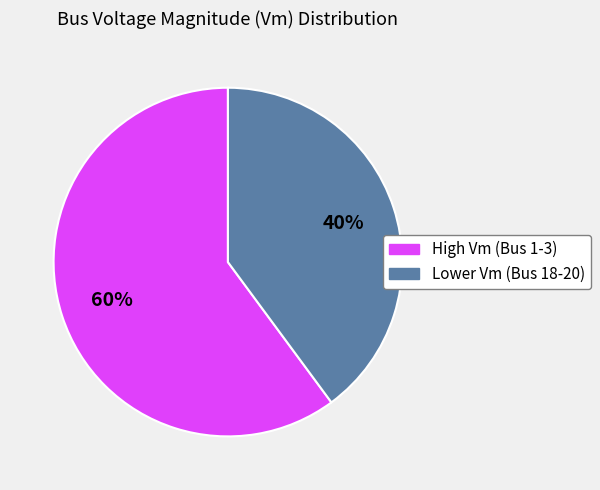

To the nearest percent, what is the difference between the largest and smallest slice percentages?

20%